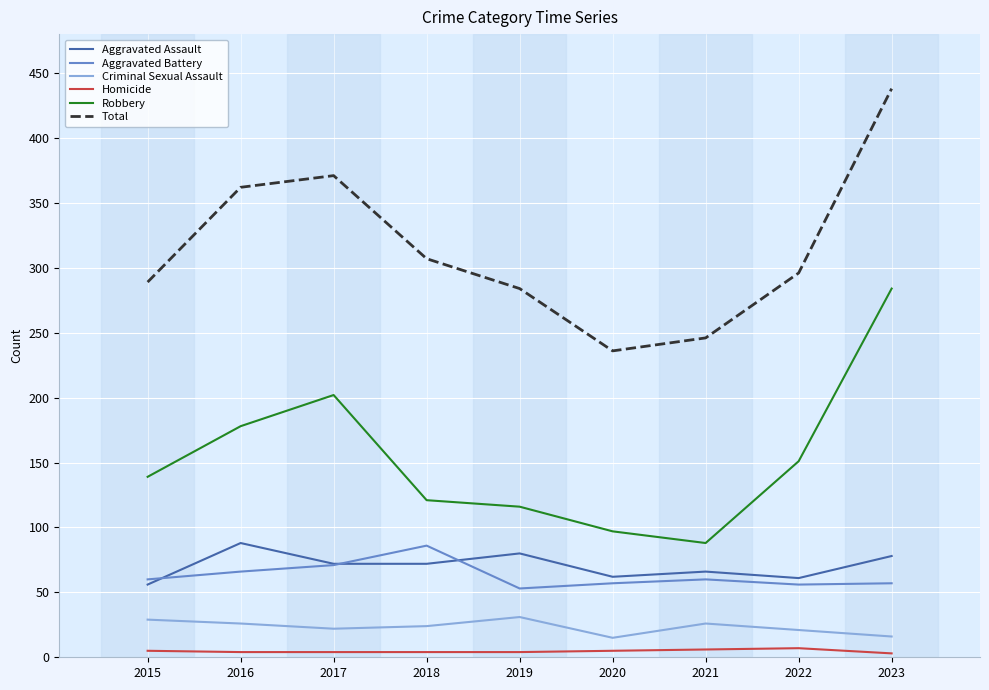

Is the value of Total at 2016 greater than the value of Aggravated Battery at 2021?

Yes